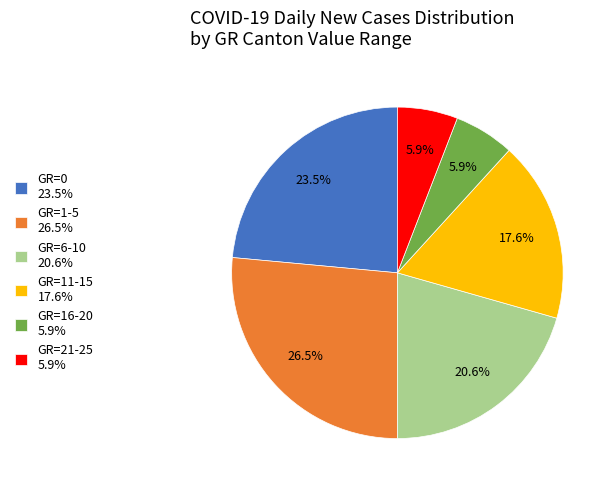

Does any single category account for the majority?

No